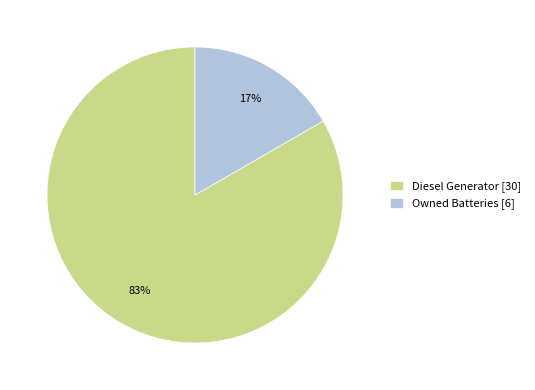

Rank the categories by value from lowest to highest.

Owned Batteries [6], Diesel Generator [30]